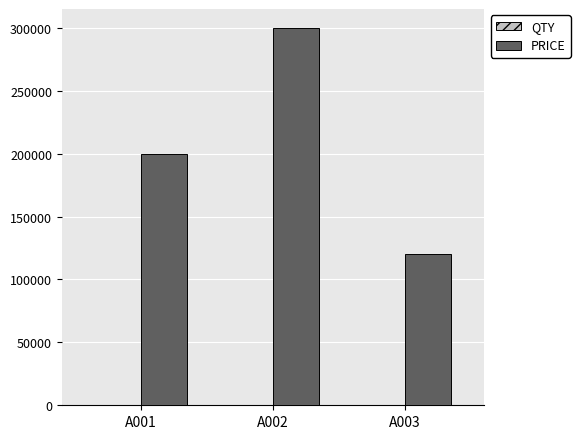

Between A001 and A002, which series saw the biggest shift?

PRICE